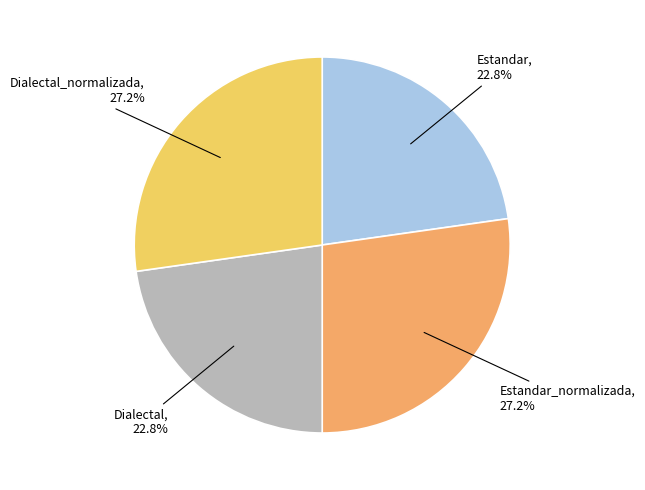

Does any single category account for the majority?

No